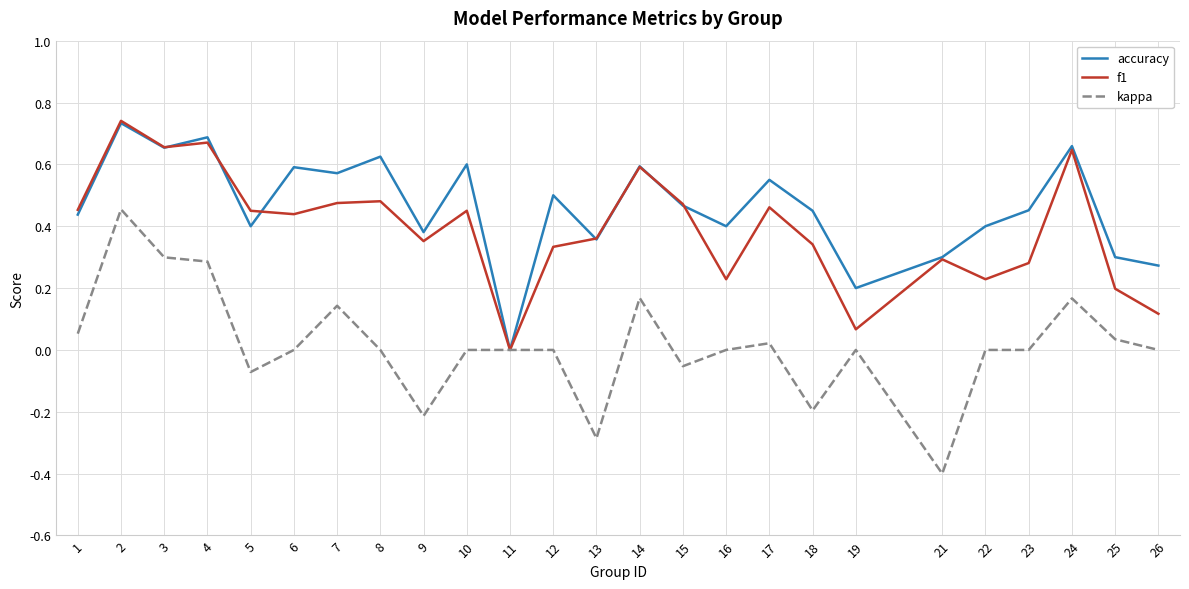

Which series has the largest total across all categories?

accuracy